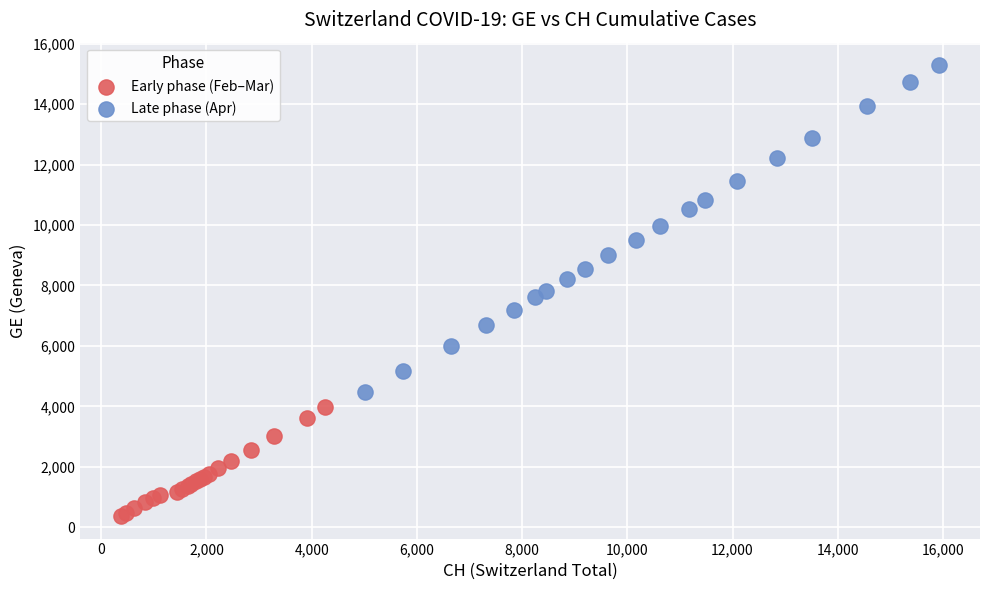

Which series has the largest Y range (max minus min)?

Late phase (Apr)